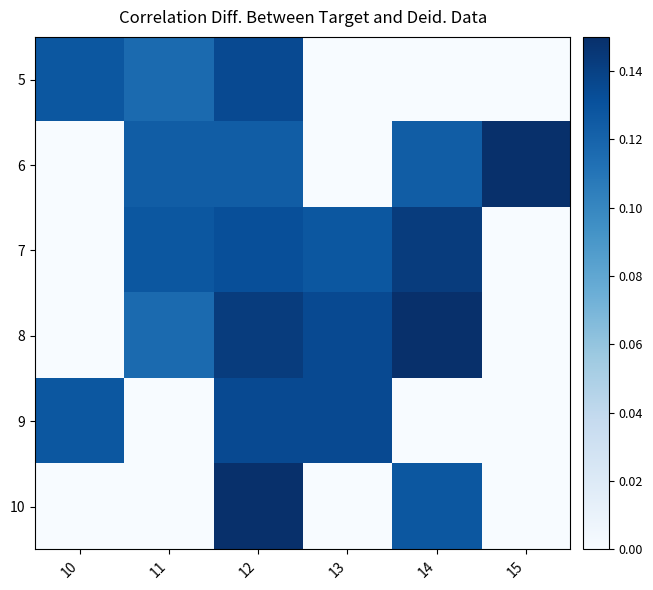

Count the number of categories in the chart.

6